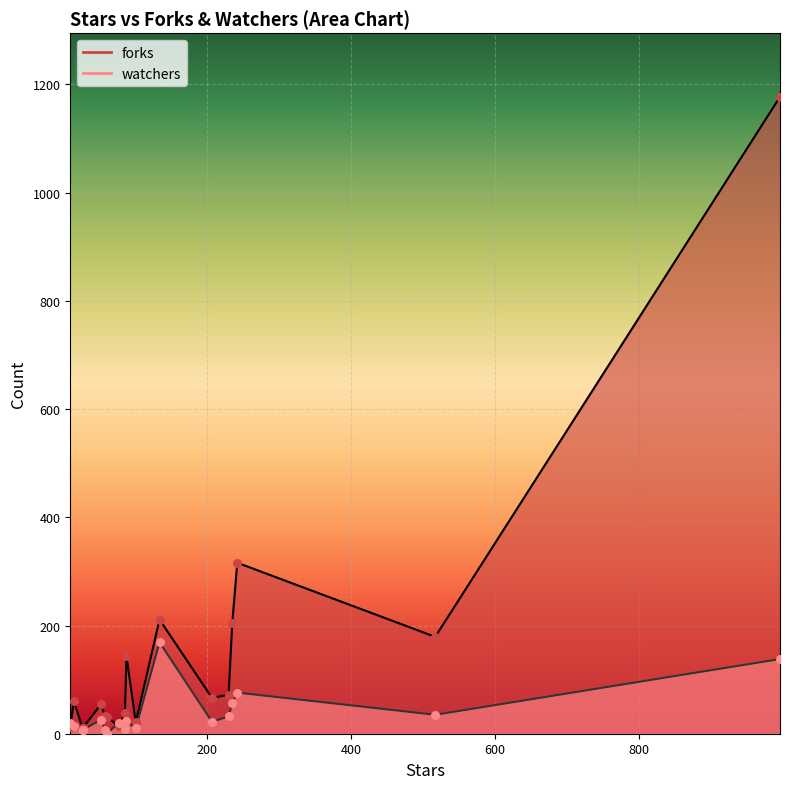

What are all the series names shown in the legend?

forks, watchers